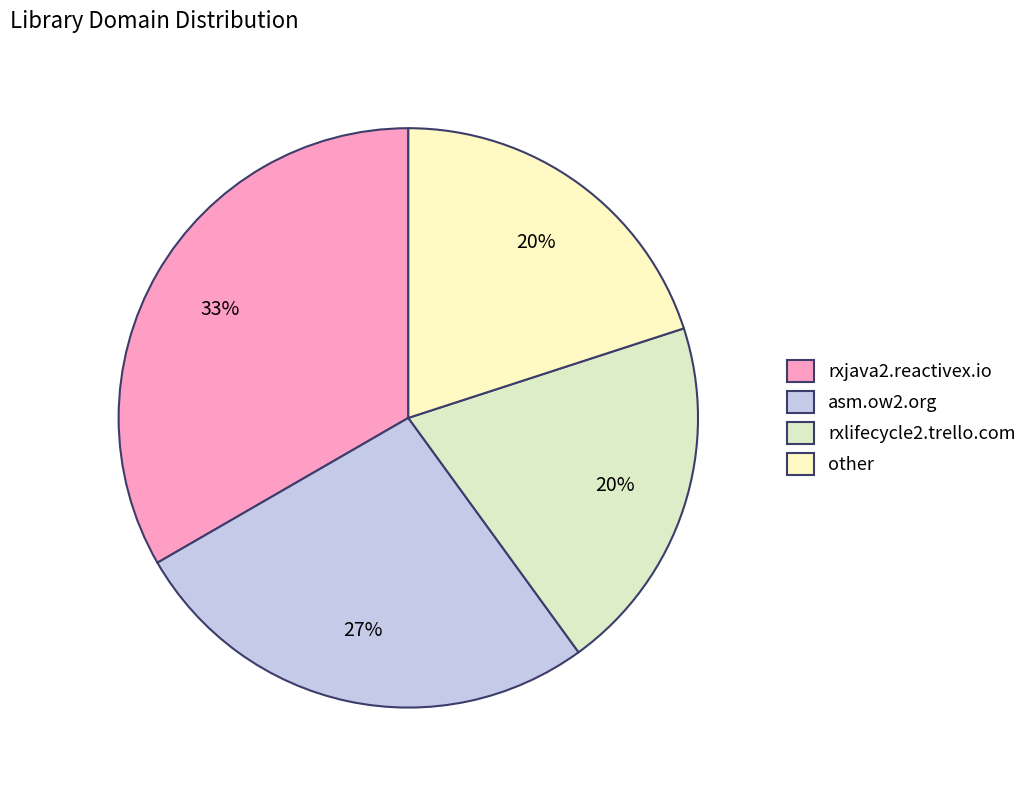

To the nearest percent, what portion does asm.ow2.org represent?

27%